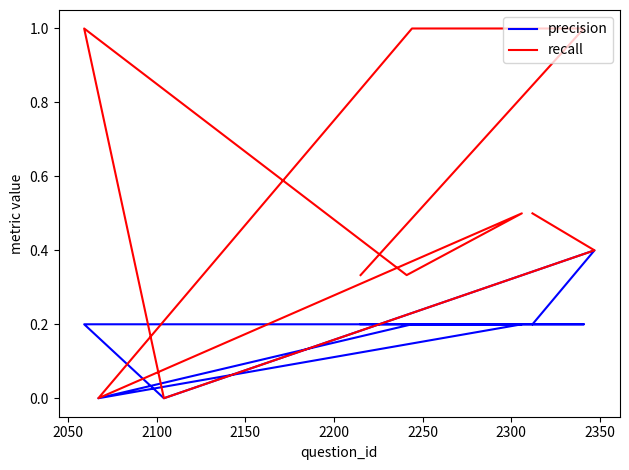

What is the maximum value shown in the chart?

1.0